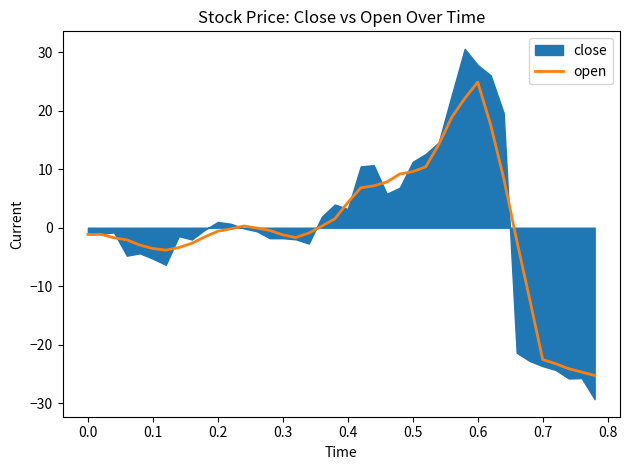

How many values are below zero?

24